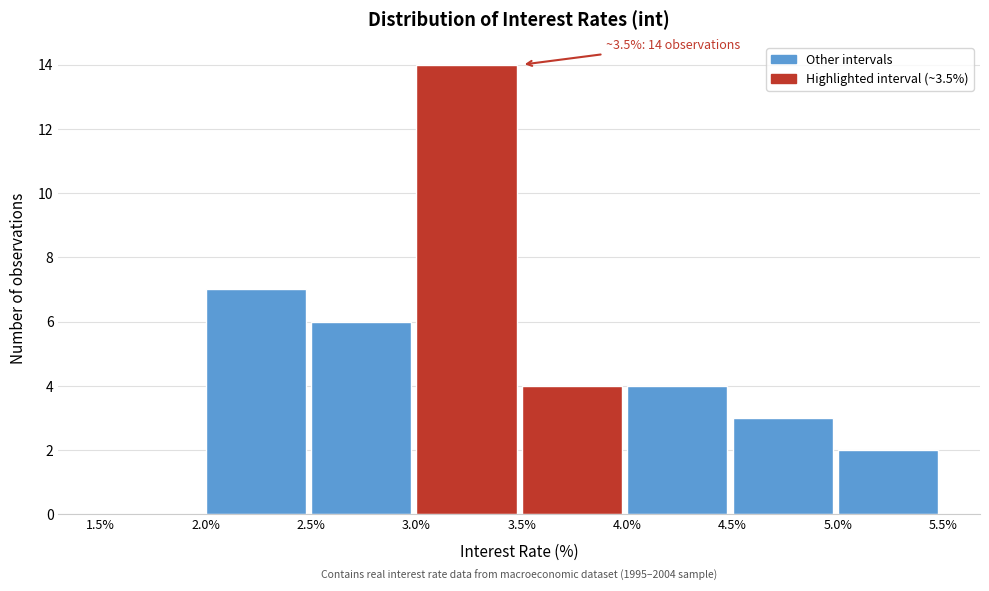

Which range on the x-axis has the tallest bar?

3.0% to 3.5%